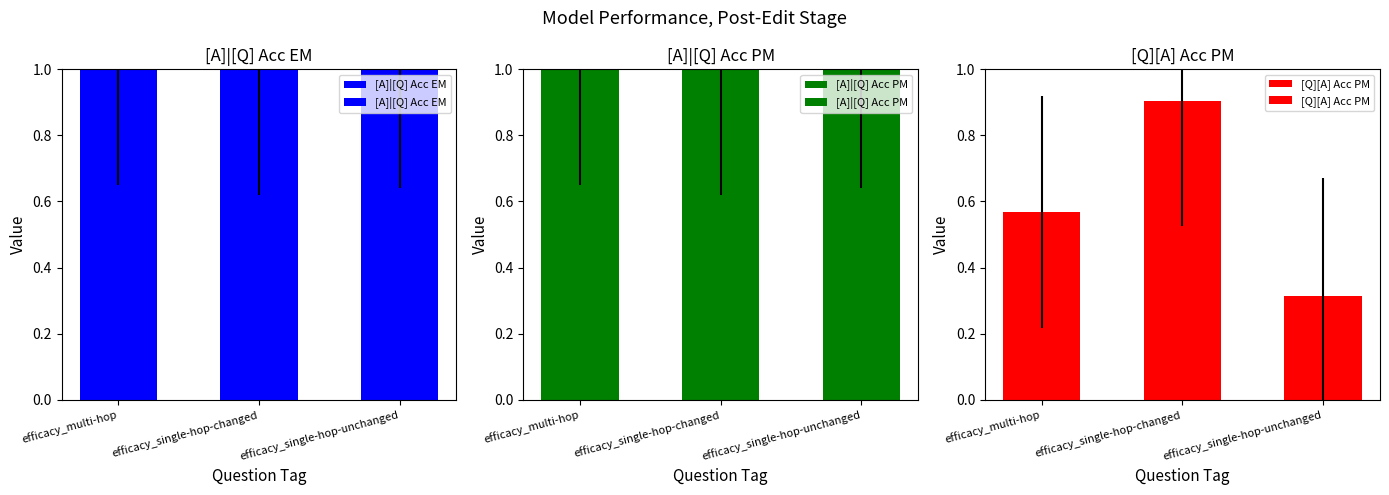

Rank the series by their maximum value, from lowest to highest.

[Q][A] Acc PM, [A]|[Q] Acc EM, [A]|[Q] Acc PM